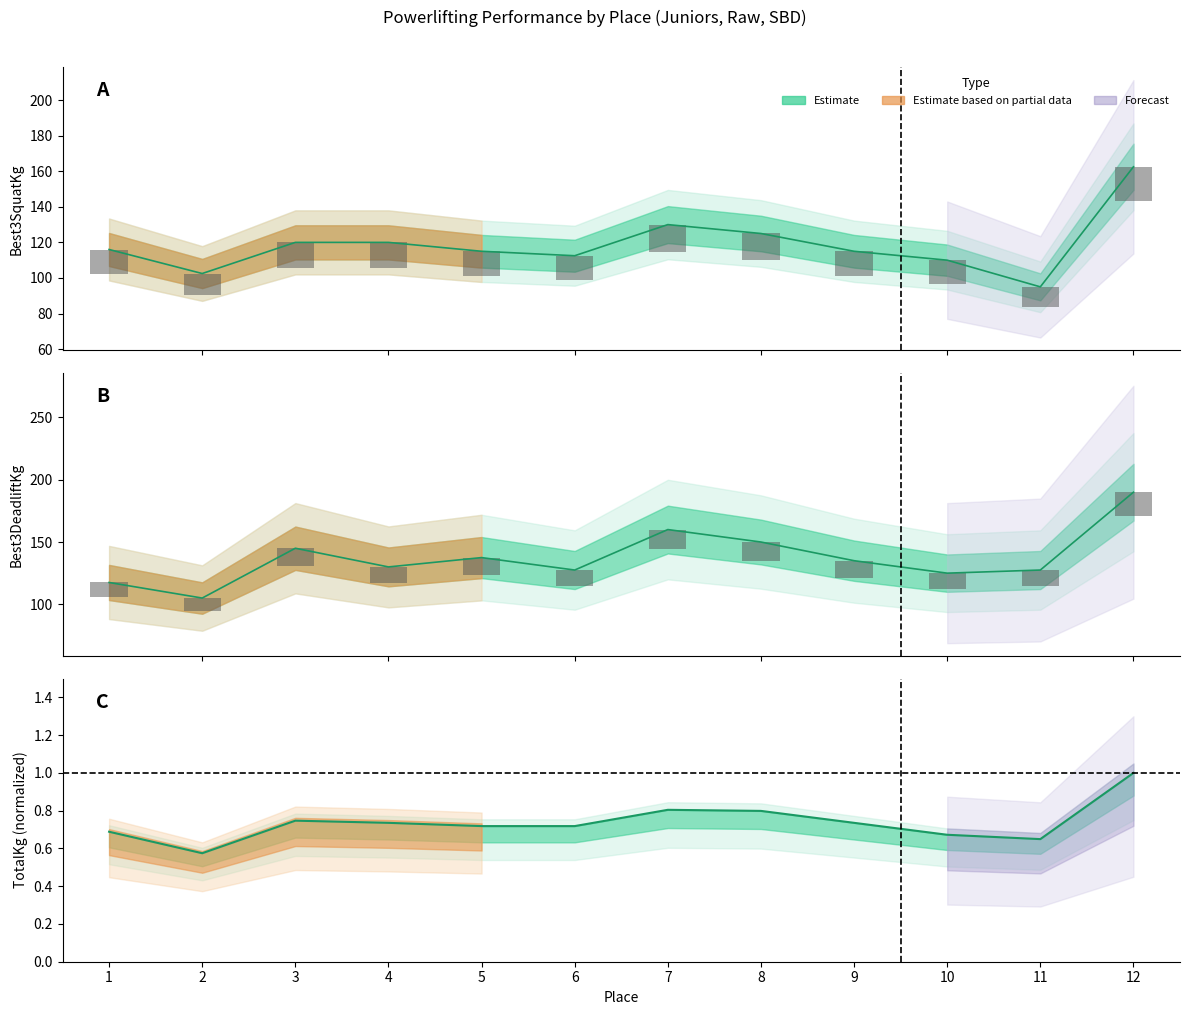

What is the maximum value for Best3SquatKg?

162.5